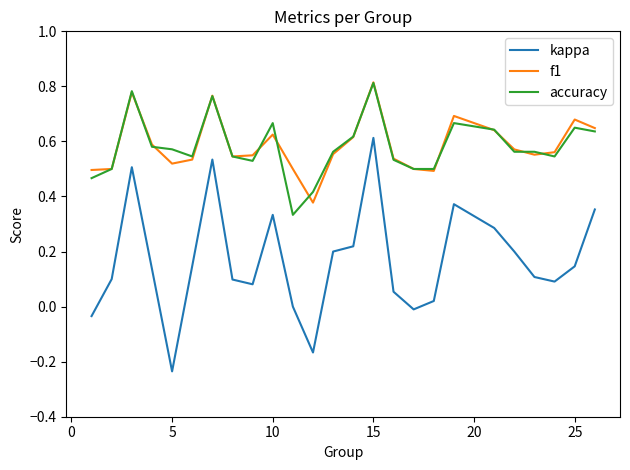

How many series are shown in this chart?

3